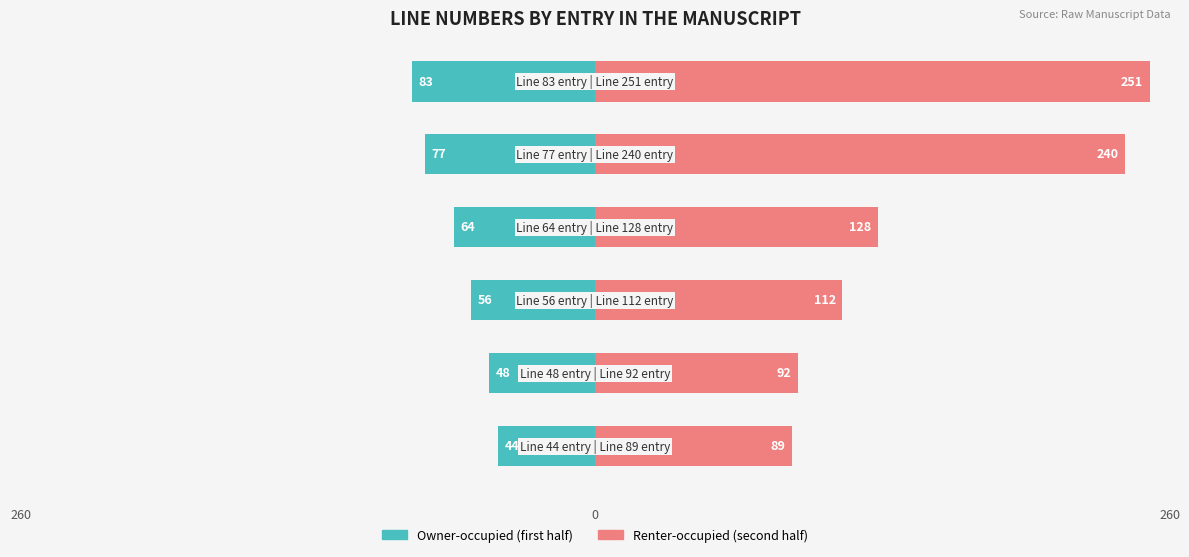

What is the difference between the maximum and minimum values in the Renter-occupied series?

162